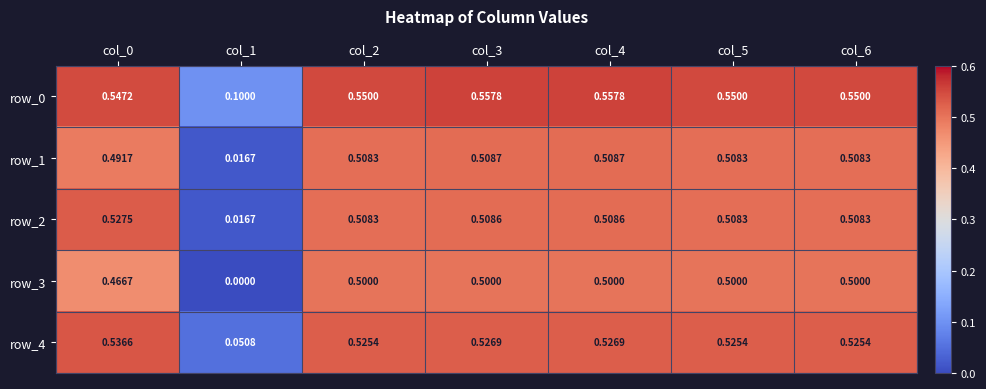

What is the sum of all row_1 values?

3.1